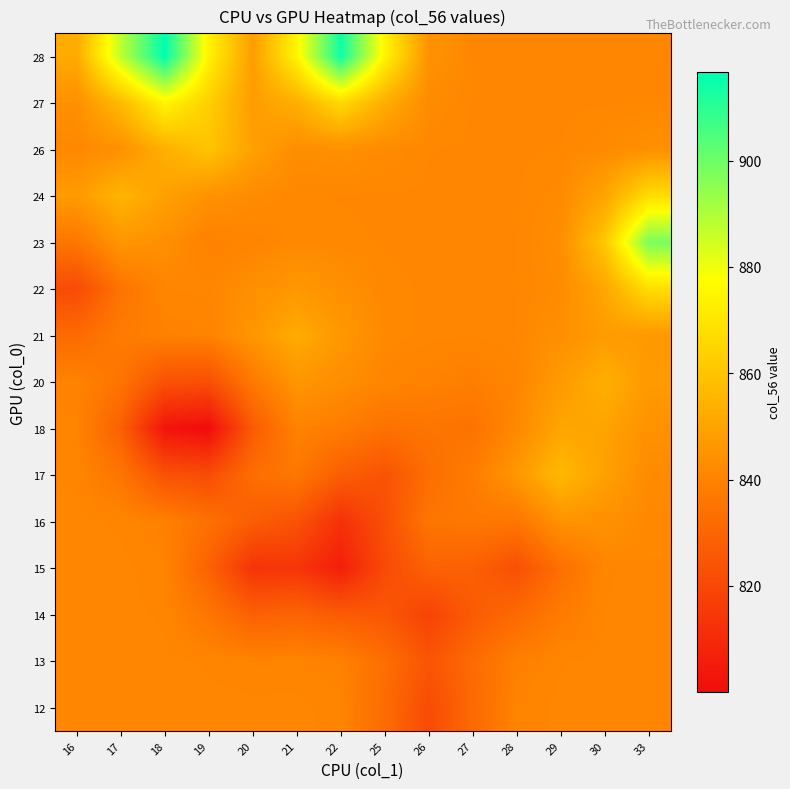

Reading left to right, list all the values displayed in this chart.

28: 16=852.0	17=887.6	18=916.6	19=874.1	20=848.0	21=874.8	22=914.1	25=874.7	26=844.6	27=841.5	28=841.4	29=841.4	30=841.4	33=841.4
27: 16=843.7	17=857.0	18=874.9	19=863.2	20=847.7	21=853.3	22=866.4	25=852.9	26=842.5	27=841.4	28=841.4	29=841.4	30=841.4	33=841.5
26: 16=841.5	17=844.2	18=853.7	19=859.9	20=849.2	21=843.1	22=843.7	25=842.4	26=841.5	27=841.4	28=841.4	29=841.5	30=842.3	33=843.9
24: 16=847.4	17=855.1	18=849.0	19=844.4	20=842.5	21=841.5	22=841.5	25=841.4	26=841.4	27=841.4	28=841.4	29=842.2	30=850.3	33=867.4
23: 16=835.9	17=845.9	18=843.7	19=839.6	20=840.6	21=841.8	22=841.6	25=841.4	26=841.4	27=841.4	28=841.4	29=843.2	30=861.0	33=898.2
22: 16=821.3	17=835.1	18=841.0	19=841.3	20=843.6	21=846.5	22=843.7	25=841.6	26=841.4	27=841.4	28=841.4	29=842.4	30=850.9	33=867.6
21: 16=832.0	17=837.6	18=839.4	19=840.1	20=845.8	21=852.4	22=846.5	25=841.9	26=841.3	27=841.1	28=841.5	29=843.9	30=847.6	33=846.6
20: 16=840.0	17=835.3	18=823.7	19=822.7	20=836.9	21=845.8	22=843.4	25=840.9	26=839.7	27=838.4	28=840.8	29=847.3	30=853.3	33=847.3
18: 16=840.2	17=828.6	18=802.7	19=800.0	20=826.8	21=840.0	22=838.1	25=834.4	26=835.4	27=834.8	28=841.9	29=850.7	30=850.0	33=844.4
17: 16=840.9	17=835.6	18=823.6	19=821.9	20=833.1	21=836.4	22=827.8	25=823.9	26=833.2	27=837.9	28=846.3	29=856.7	30=849.0	33=842.4
16: 16=841.3	17=840.8	18=839.2	19=834.0	20=827.5	21=823.8	22=812.4	25=822.8	26=835.8	27=836.5	28=836.0	29=844.7	30=844.3	33=841.7
15: 16=841.4	17=841.4	18=840.2	19=829.2	20=813.5	21=814.1	22=806.4	25=821.1	26=829.1	27=828.4	28=822.9	29=833.7	30=840.9	33=841.4
14: 16=841.4	17=841.4	18=840.9	19=835.8	20=828.7	21=829.9	22=826.9	25=825.5	26=818.6	27=826.9	28=831.8	29=837.5	30=841.0	33=841.4
13: 16=841.4	17=841.4	18=841.3	19=840.9	20=840.2	21=840.3	22=839.4	25=833.4	26=824.6	27=832.1	28=839.2	29=840.9	30=841.4	33=841.4
12: 16=841.4	17=841.4	18=841.4	19=841.4	20=841.4	21=841.4	22=840.5	25=832.4	26=821.5	27=831.6	28=840.2	29=841.3	30=841.4	33=841.4